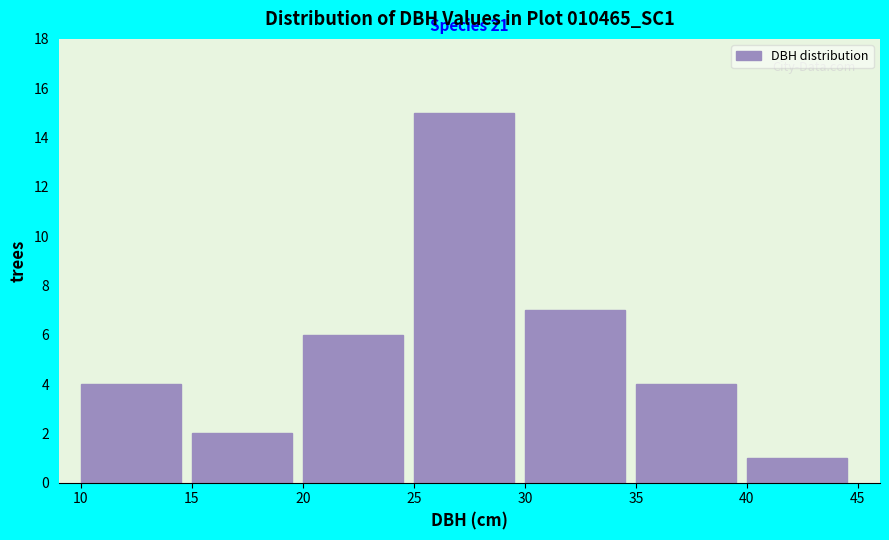

Which range on the x-axis has the tallest bar?

25 to 30